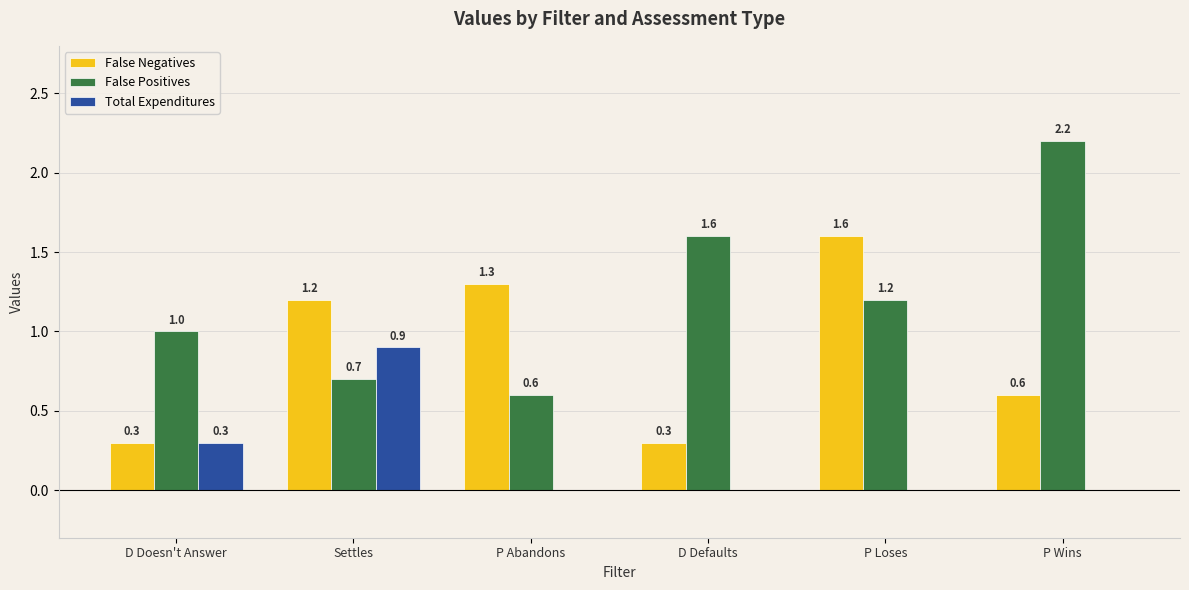

Which series changed the most between Settles and P Loses?

Total Expenditures